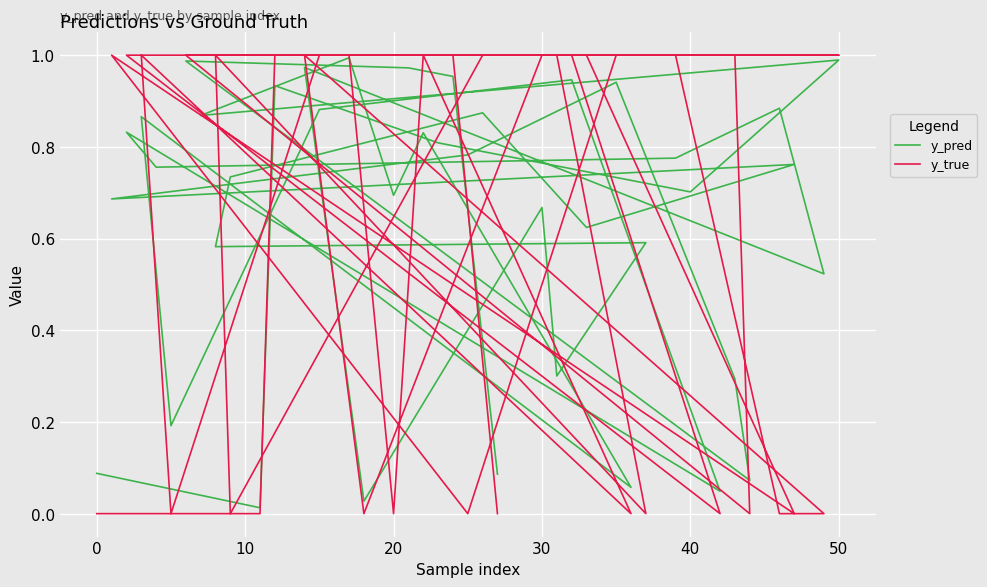

At which category does the chart reach its peak across all series?

10